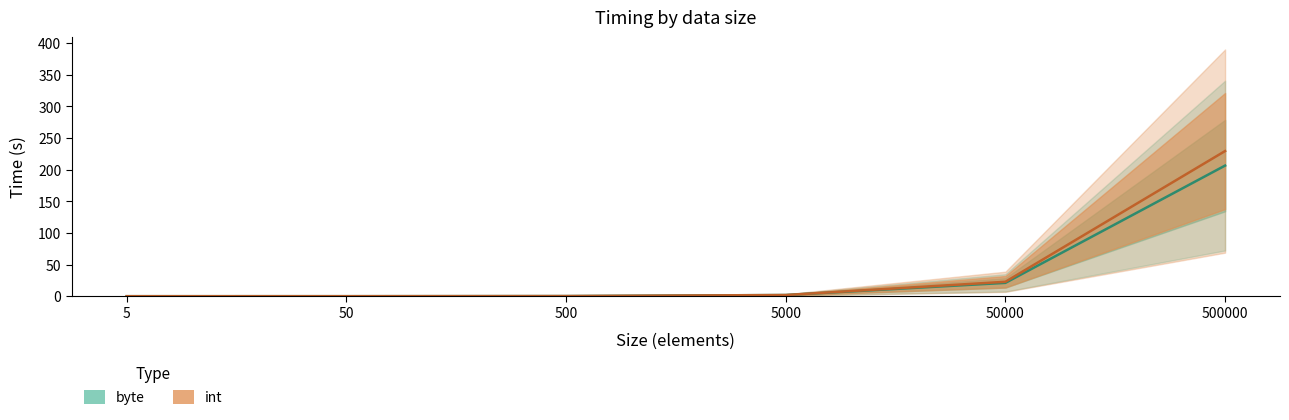

What is the sum of all byte values?

229.5